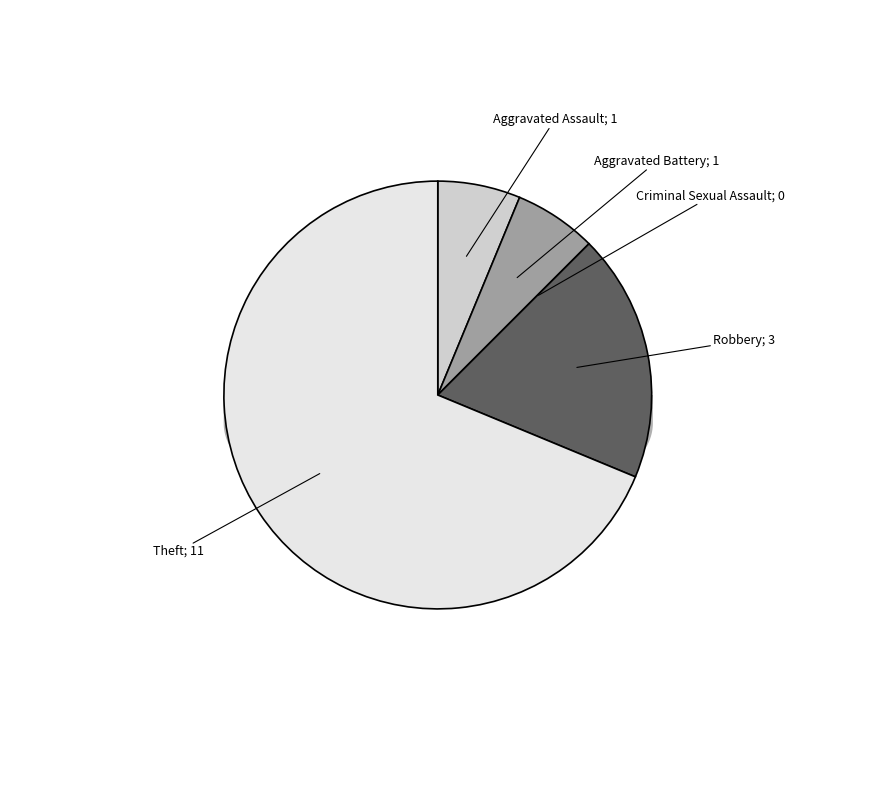

Is there a majority slice in this chart?

Yes